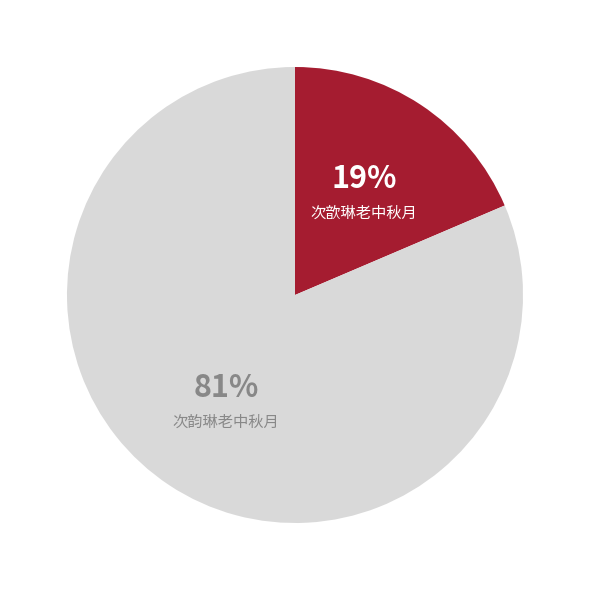

To the nearest percent, what is the combined percentage of 次韵琳老中秋月 and 次歆琳老中秋月?

100%